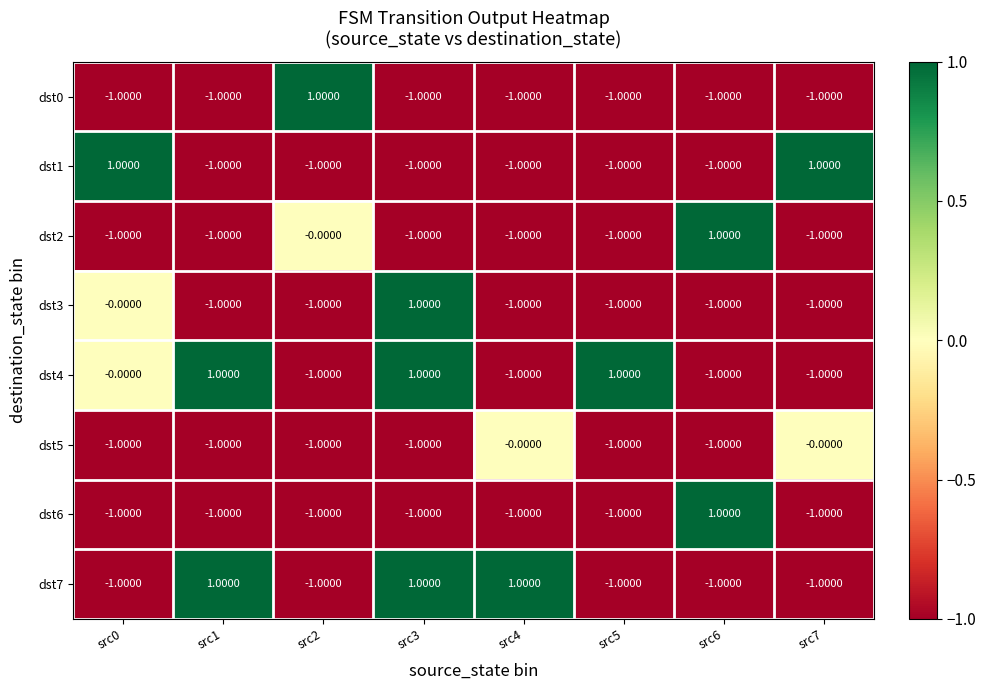

Which series has the largest total across all categories?

dst4